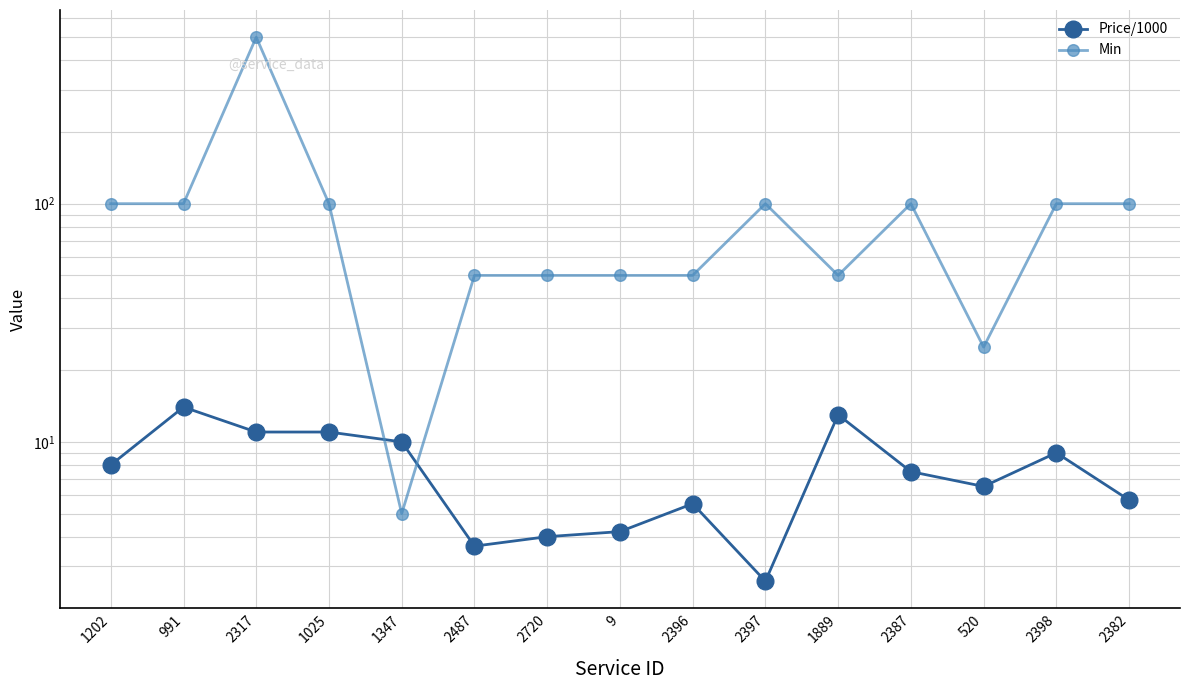

Which series has the largest total across all categories?

Min